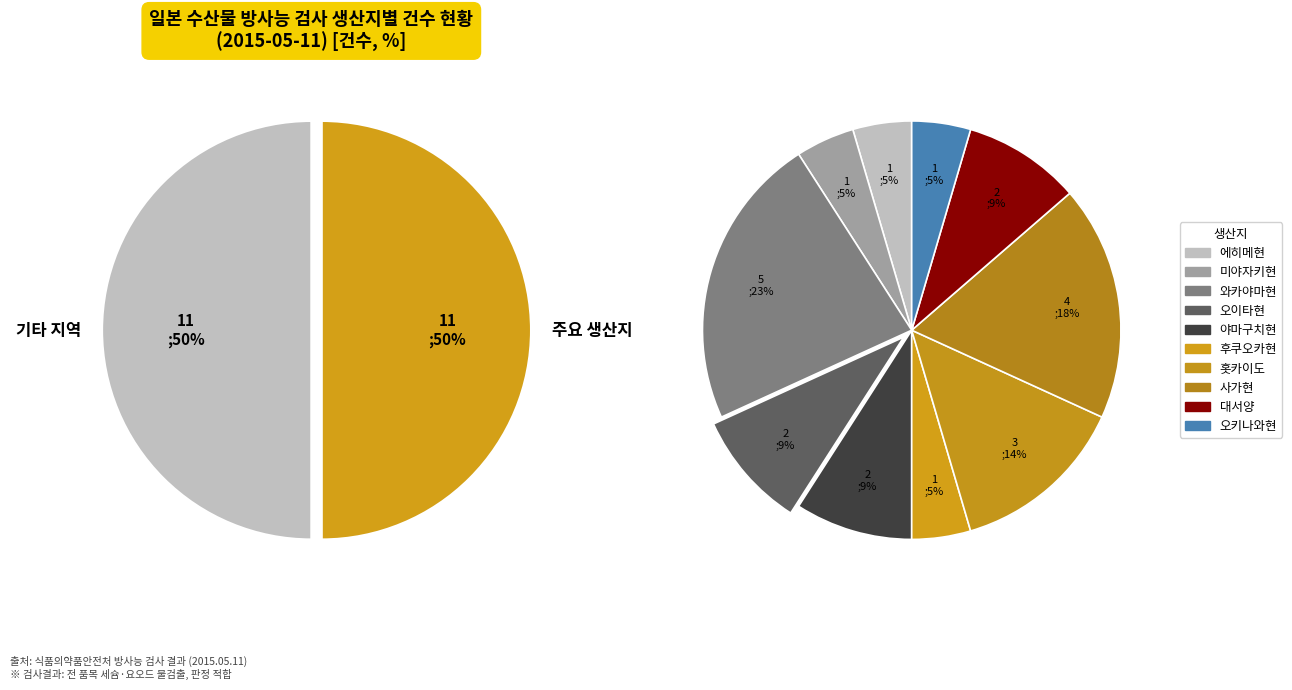

What percentage is the 에히메현 slice, to the nearest percent?

5%